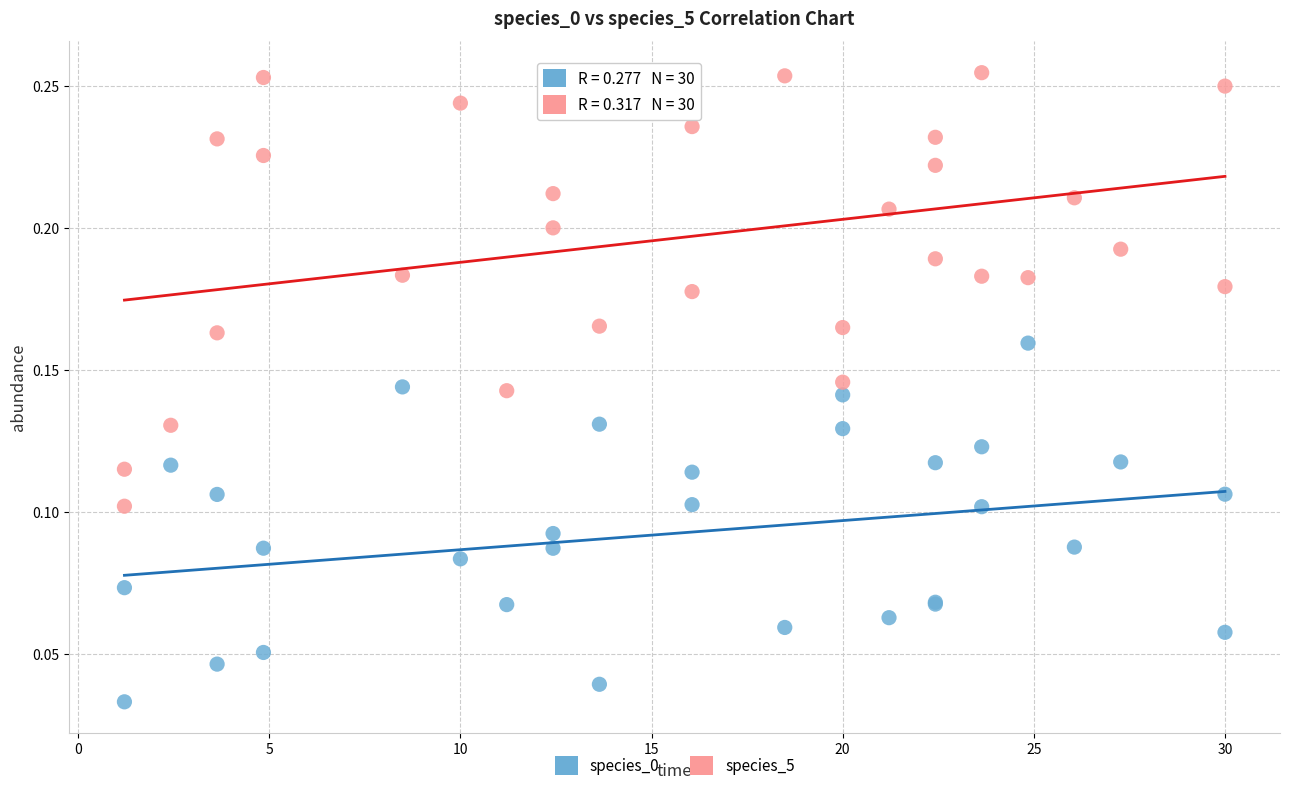

Which series contains the highest Y value?

species_5